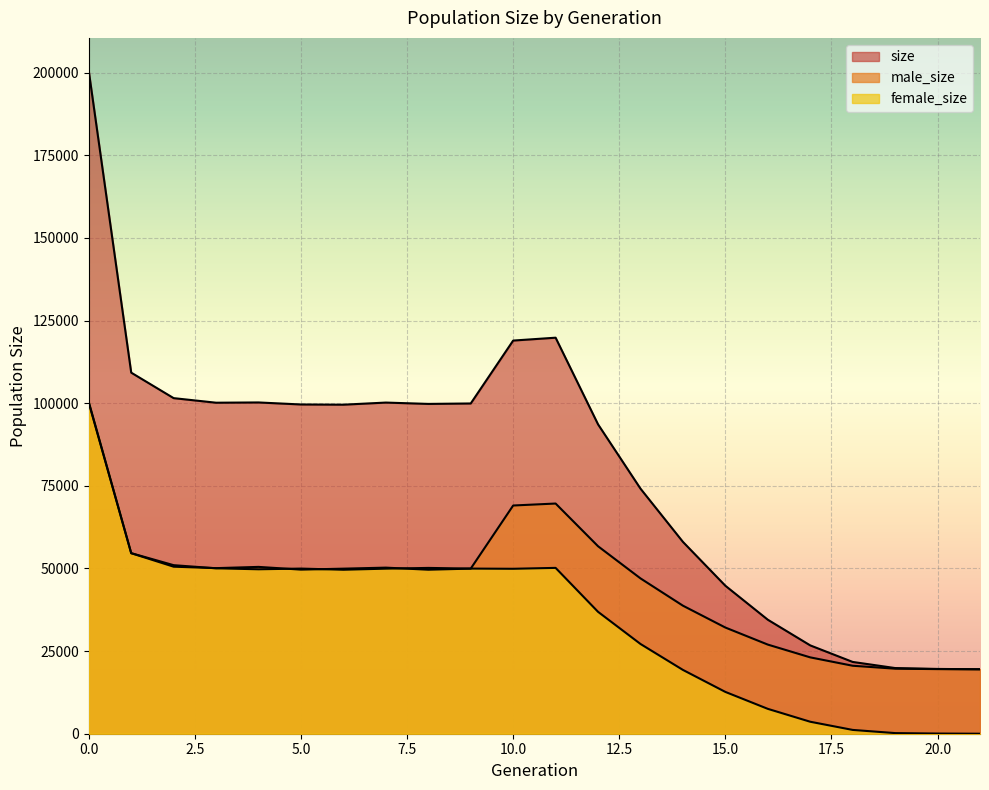

Reading left to right, extract all data points from this chart.

size: 200508	109248	101533	100152	100230	99618	99554	100195	99788	99921	118956	119824	93603	74153	58046	44774	34492	26724	21718	19868	19602	19500
male_size: 100122	54617	50539	50099	50477	49652	49941	50252	49623	49957	69050	69647	56722	46998	38741	32126	26967	23100	20567	19679	19548	19500
female_size: 100386	54631	50994	50053	49753	49966	49613	49943	50165	49964	49906	50177	36881	27155	19305	12648	7525	3624	1151	189	54	0